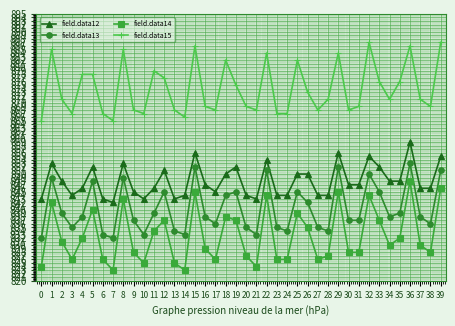

Reading right to left, list all the values displayed in this chart.

field.data12: 39=855	38=846	37=846	36=859	35=848	34=848	33=852	32=855	31=847	30=847	29=856	28=844	27=844	26=850	25=850	24=844	23=844	22=854	21=843	20=844	19=852	18=850	17=845	16=847	15=856	14=844	13=843	12=851	11=846	10=843	9=845	8=853	7=842	6=843	5=852	4=846	3=844	2=848	1=853	0=843
field.data13: 39=851	38=836	37=838	36=853	35=839	34=838	33=845	32=850	31=837	30=837	29=852	28=834	27=835	26=842	25=845	24=834	23=835	22=851	21=833	20=835	19=845	18=844	17=836	16=838	15=852	14=833	13=834	12=845	11=839	10=833	9=837	8=849	7=832	6=833	5=848	4=838	3=835	2=839	1=849	0=832
field.data14: 39=846	38=828	37=830	36=848	35=832	34=830	33=837	32=844	31=828	30=828	29=845	28=827	27=826	26=835	25=839	24=826	23=826	22=844	21=824	20=827	19=837	18=838	17=826	16=829	15=845	14=823	13=825	12=837	11=834	10=825	9=828	8=843	7=823	6=826	5=840	4=832	3=826	2=831	1=842	0=824
field.data15: 39=887	38=869	37=871	36=886	35=876	34=871	33=876	32=887	31=869	30=868	29=884	28=871	27=868	26=873	25=882	24=867	23=867	22=884	21=868	20=869	19=875	18=882	17=868	16=869	15=886	14=866	13=868	12=877	11=879	10=867	9=868	8=885	7=865	6=867	5=878	4=878	3=867	2=871	1=885	0=865